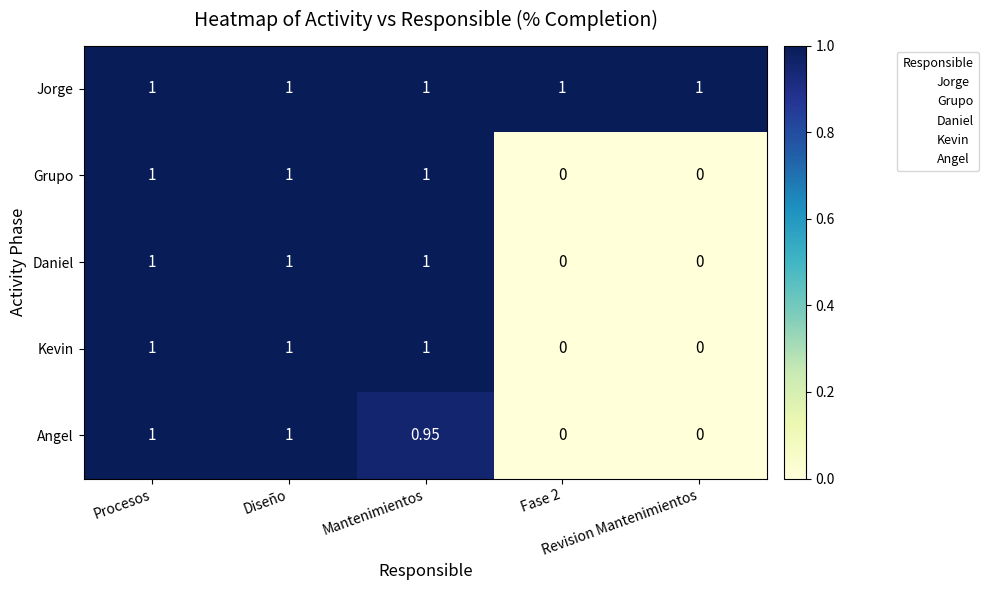

Read the row_4 value at Procesos.

1.0